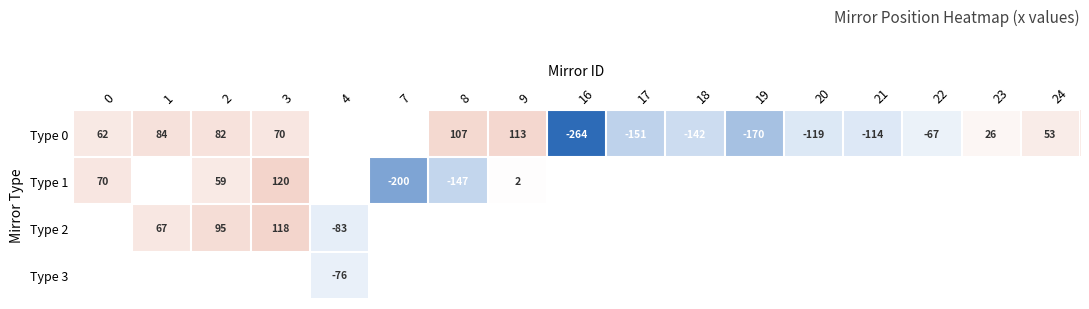

Which series has the largest range (max minus min)?

Type 0